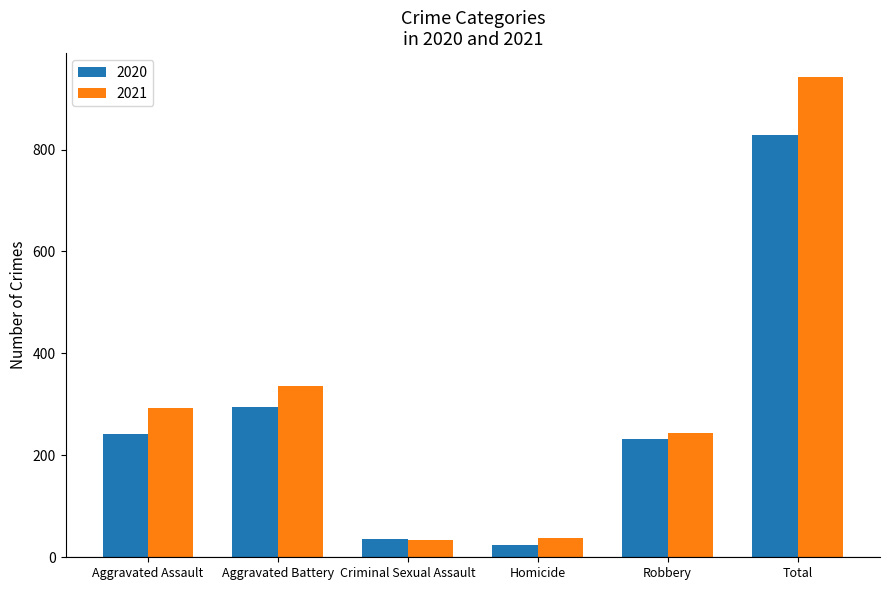

How many data points does each series have?

6